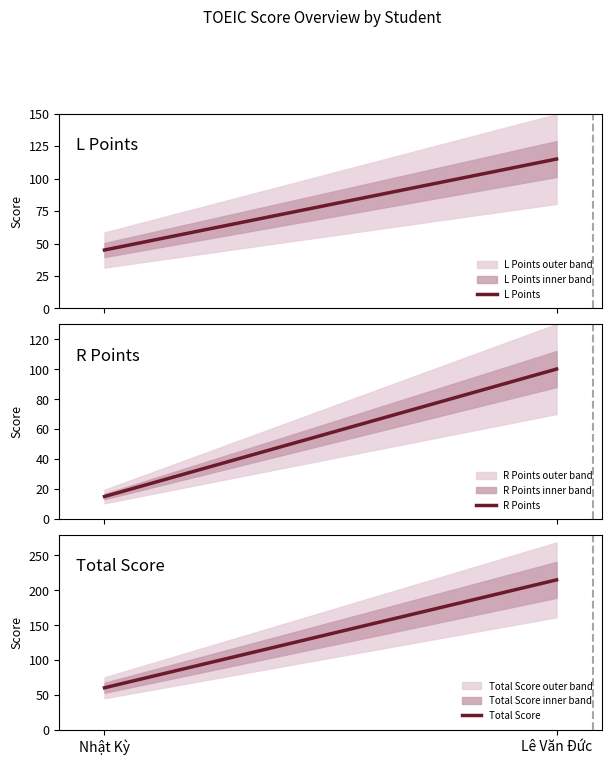

The L Points series shows 77 at Nhật Kỳ. True or false?

False